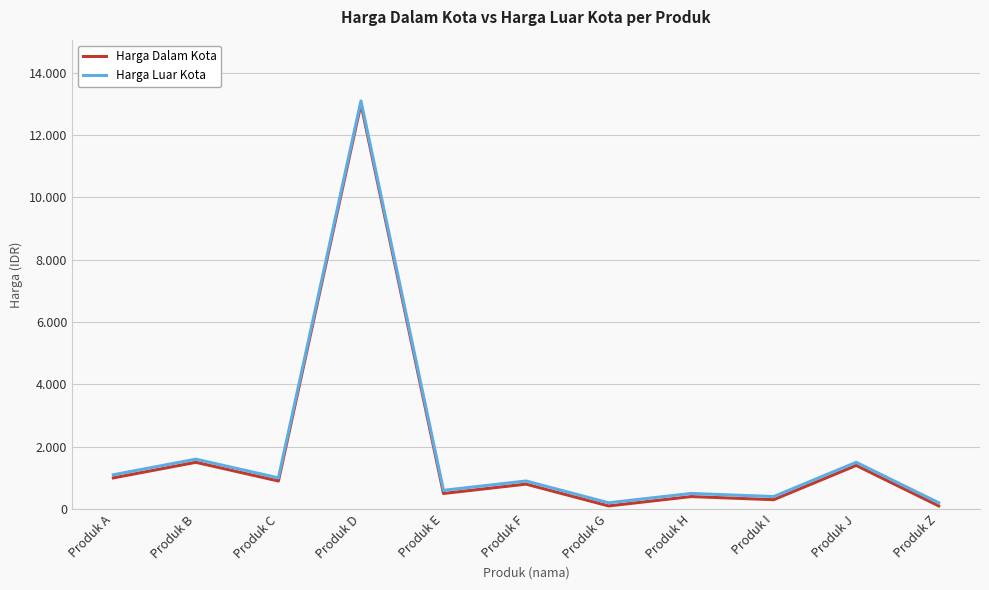

Between Produk D and Produk Z, which is larger?

Produk D